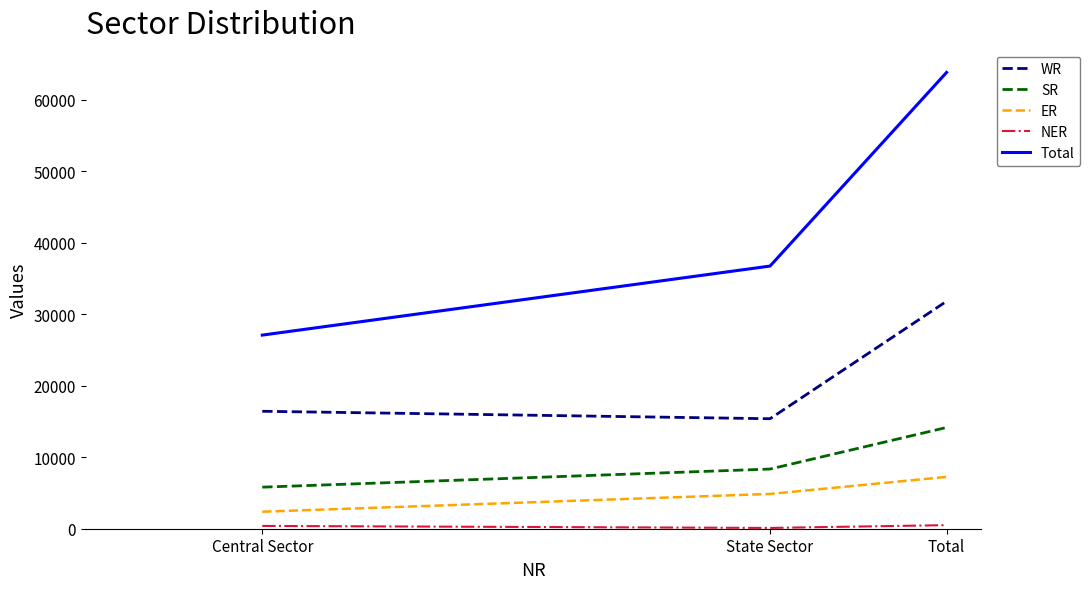

Which series changed the most between Central Sector and State Sector?

Total